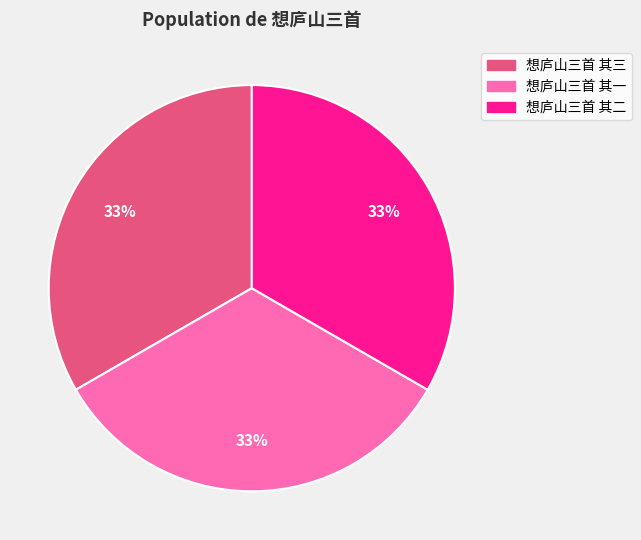

True or false: 想庐山三首 其一 accounts for 48% of the total.

False